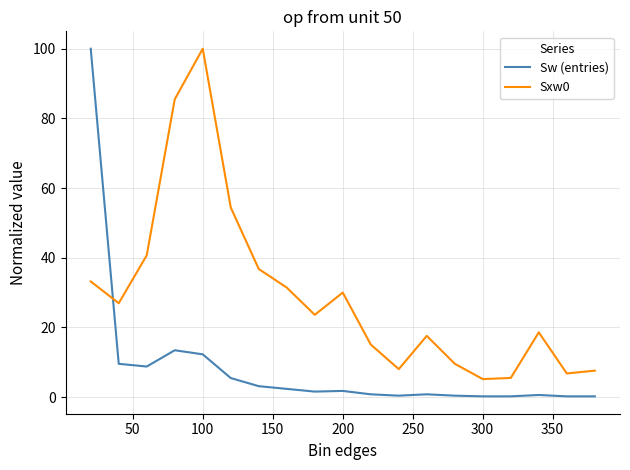

List the series in order of their overall mean, highest first.

Sxw0, Sw (entries)